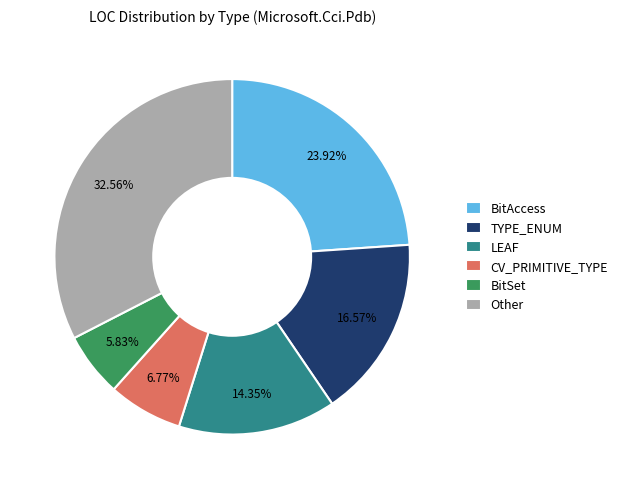

Is there a majority slice in this chart?

No